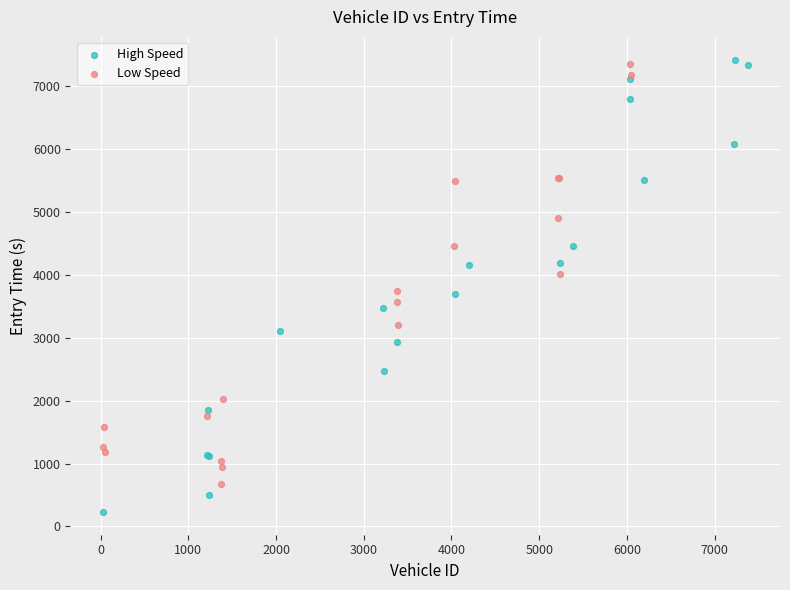

Which series contains the lowest Y value?

High Speed